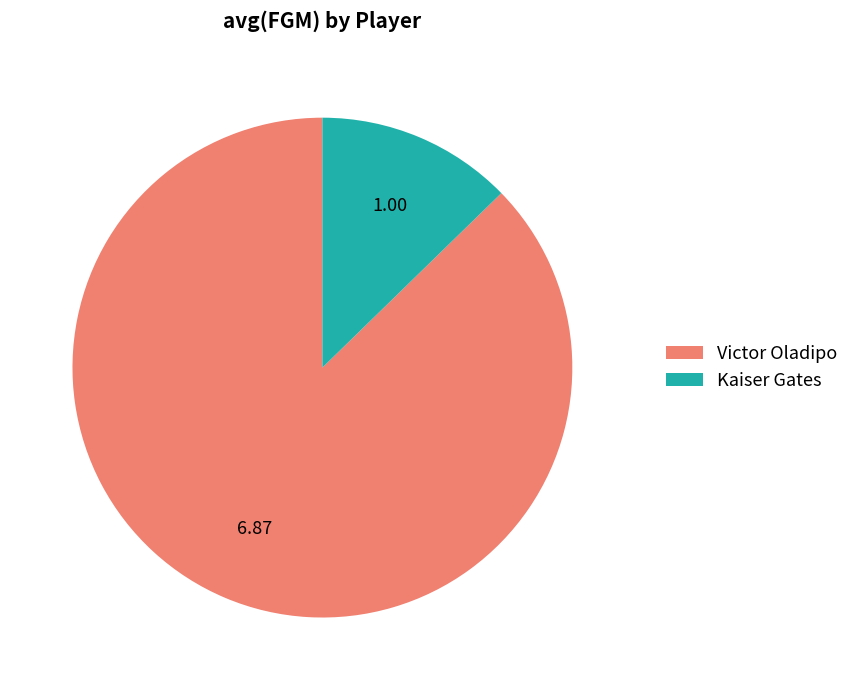

Do Kaiser Gates and Victor Oladipo together represent more than half of the pie?

Yes